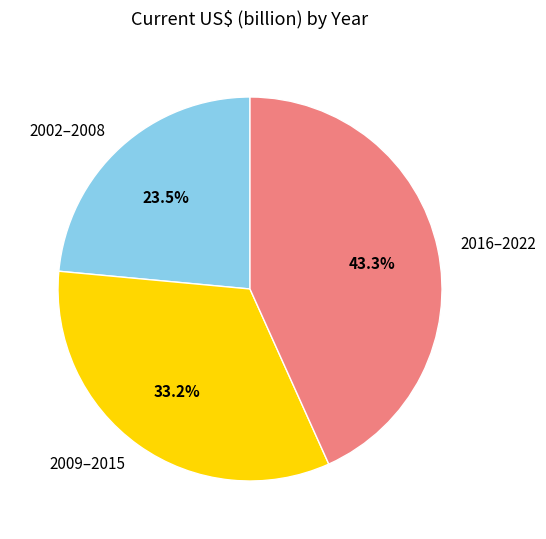

How much of the chart is everything except 2016–2022?

56.7%